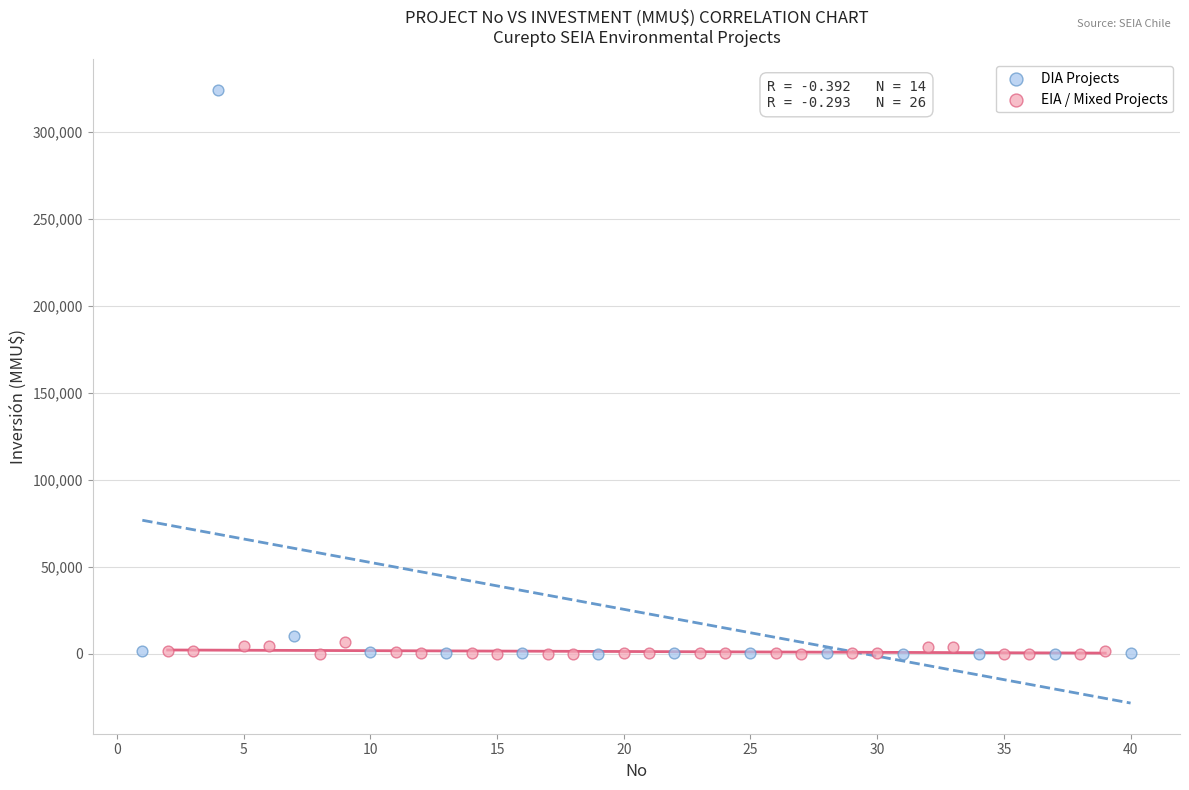

Which series contains the highest Y value?

DIA Projects